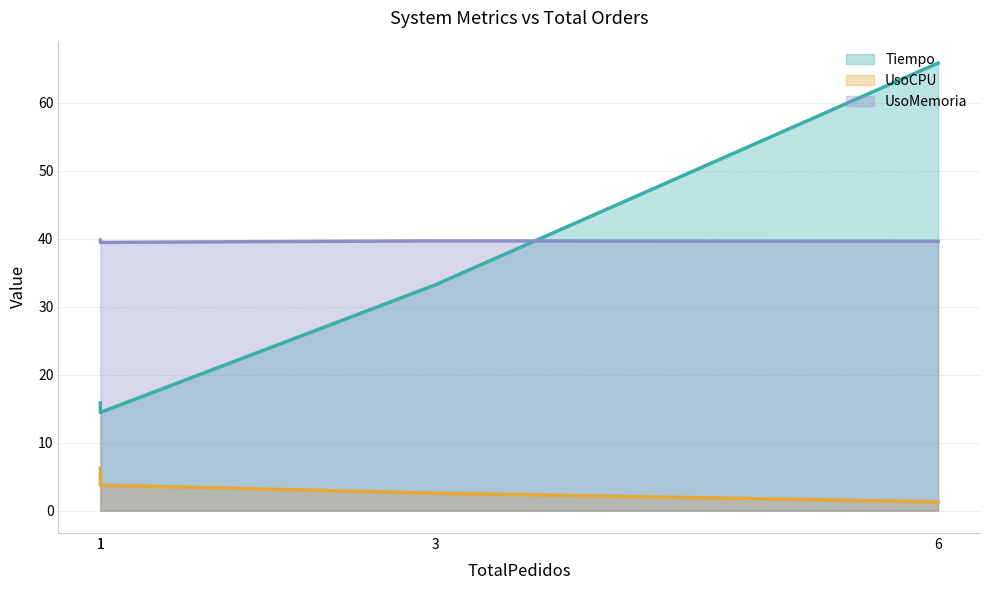

What is the value of the UsoMemoria (line) point at the 1st from the left?

39.8